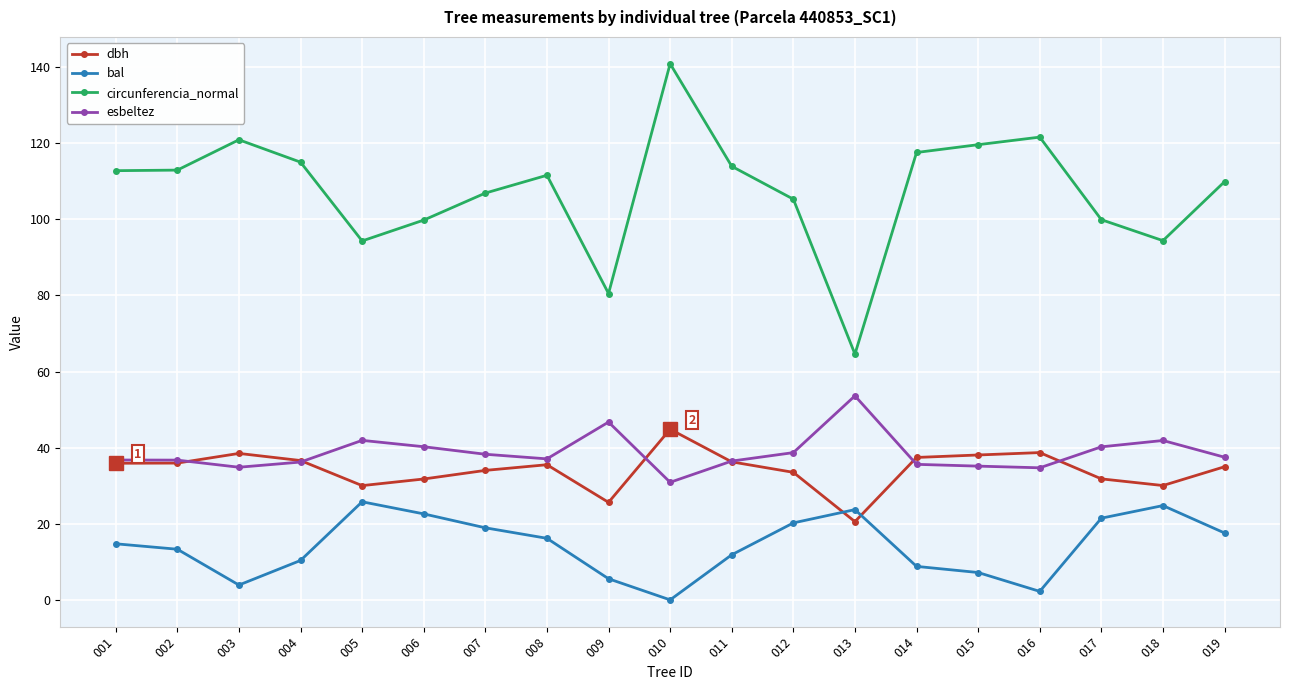

At which category does the chart reach its peak across all series?

010